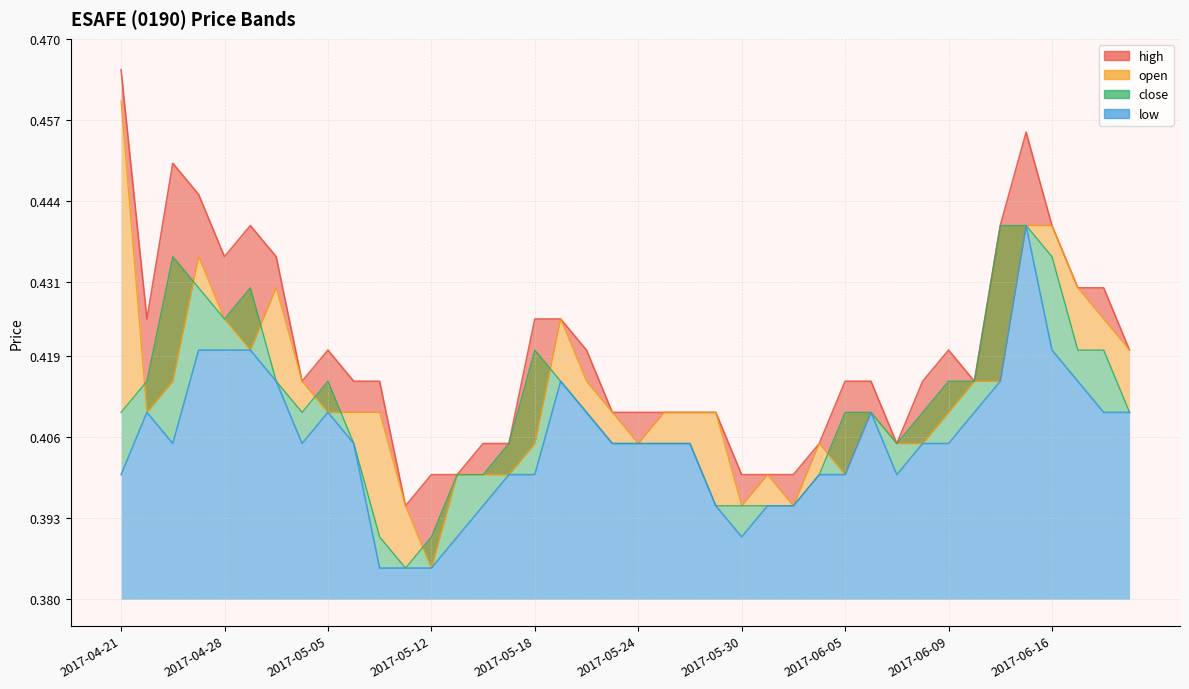

Reading right to left, what are all the values shown in this chart?

high: 2017-06-21=0.4	2017-06-20=0.4	2017-06-19=0.4	2017-06-16=0.4	2017-06-15=0.5	2017-06-14=0.4	2017-06-13=0.4	2017-06-09=0.4	2017-06-08=0.4	2017-06-07=0.4	2017-06-06=0.4	2017-06-05=0.4	2017-06-02=0.4	2017-06-01=0.4	2017-05-31=0.4	2017-05-30=0.4	2017-05-29=0.4	2017-05-26=0.4	2017-05-25=0.4	2017-05-24=0.4	2017-05-23=0.4	2017-05-22=0.4	2017-05-19=0.4	2017-05-18=0.4	2017-05-17=0.4	2017-05-16=0.4	2017-05-15=0.4	2017-05-12=0.4	2017-05-11=0.4	2017-05-09=0.4	2017-05-08=0.4	2017-05-05=0.4	2017-05-04=0.4	2017-05-03=0.4	2017-05-02=0.4	2017-04-28=0.4	2017-04-27=0.4	2017-04-26=0.5	2017-04-25=0.4	2017-04-21=0.5
open: 2017-06-21=0.4	2017-06-20=0.4	2017-06-19=0.4	2017-06-16=0.4	2017-06-15=0.4	2017-06-14=0.4	2017-06-13=0.4	2017-06-09=0.4	2017-06-08=0.4	2017-06-07=0.4	2017-06-06=0.4	2017-06-05=0.4	2017-06-02=0.4	2017-06-01=0.4	2017-05-31=0.4	2017-05-30=0.4	2017-05-29=0.4	2017-05-26=0.4	2017-05-25=0.4	2017-05-24=0.4	2017-05-23=0.4	2017-05-22=0.4	2017-05-19=0.4	2017-05-18=0.4	2017-05-17=0.4	2017-05-16=0.4	2017-05-15=0.4	2017-05-12=0.4	2017-05-11=0.4	2017-05-09=0.4	2017-05-08=0.4	2017-05-05=0.4	2017-05-04=0.4	2017-05-03=0.4	2017-05-02=0.4	2017-04-28=0.4	2017-04-27=0.4	2017-04-26=0.4	2017-04-25=0.4	2017-04-21=0.5
close: 2017-06-21=0.4	2017-06-20=0.4	2017-06-19=0.4	2017-06-16=0.4	2017-06-15=0.4	2017-06-14=0.4	2017-06-13=0.4	2017-06-09=0.4	2017-06-08=0.4	2017-06-07=0.4	2017-06-06=0.4	2017-06-05=0.4	2017-06-02=0.4	2017-06-01=0.4	2017-05-31=0.4	2017-05-30=0.4	2017-05-29=0.4	2017-05-26=0.4	2017-05-25=0.4	2017-05-24=0.4	2017-05-23=0.4	2017-05-22=0.4	2017-05-19=0.4	2017-05-18=0.4	2017-05-17=0.4	2017-05-16=0.4	2017-05-15=0.4	2017-05-12=0.4	2017-05-11=0.4	2017-05-09=0.4	2017-05-08=0.4	2017-05-05=0.4	2017-05-04=0.4	2017-05-03=0.4	2017-05-02=0.4	2017-04-28=0.4	2017-04-27=0.4	2017-04-26=0.4	2017-04-25=0.4	2017-04-21=0.4
low: 2017-06-21=0.4	2017-06-20=0.4	2017-06-19=0.4	2017-06-16=0.4	2017-06-15=0.4	2017-06-14=0.4	2017-06-13=0.4	2017-06-09=0.4	2017-06-08=0.4	2017-06-07=0.4	2017-06-06=0.4	2017-06-05=0.4	2017-06-02=0.4	2017-06-01=0.4	2017-05-31=0.4	2017-05-30=0.4	2017-05-29=0.4	2017-05-26=0.4	2017-05-25=0.4	2017-05-24=0.4	2017-05-23=0.4	2017-05-22=0.4	2017-05-19=0.4	2017-05-18=0.4	2017-05-17=0.4	2017-05-16=0.4	2017-05-15=0.4	2017-05-12=0.4	2017-05-11=0.4	2017-05-09=0.4	2017-05-08=0.4	2017-05-05=0.4	2017-05-04=0.4	2017-05-03=0.4	2017-05-02=0.4	2017-04-28=0.4	2017-04-27=0.4	2017-04-26=0.4	2017-04-25=0.4	2017-04-21=0.4